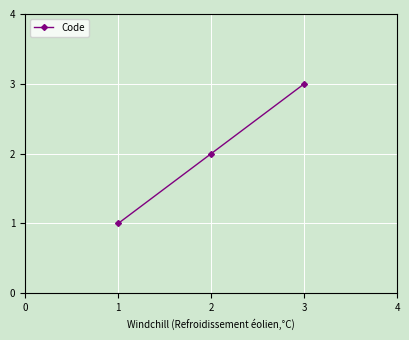

The chart shows a value of 2 at 3. True or false?

False